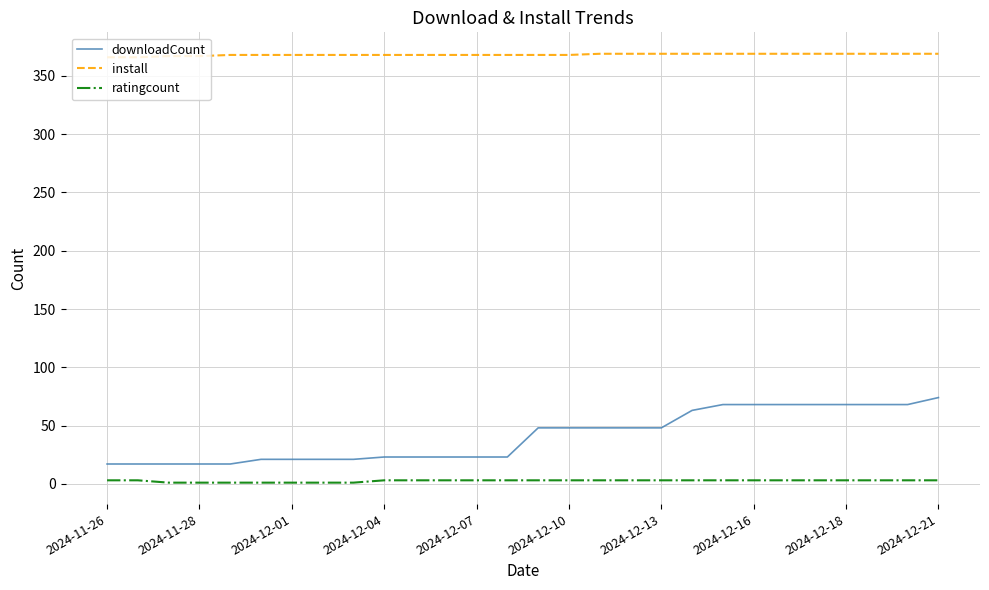

What is the lowest value of the downloadCount series?

17